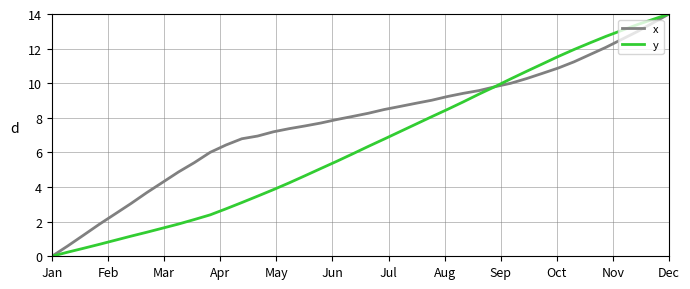

What is the average value of the y series?

6.5